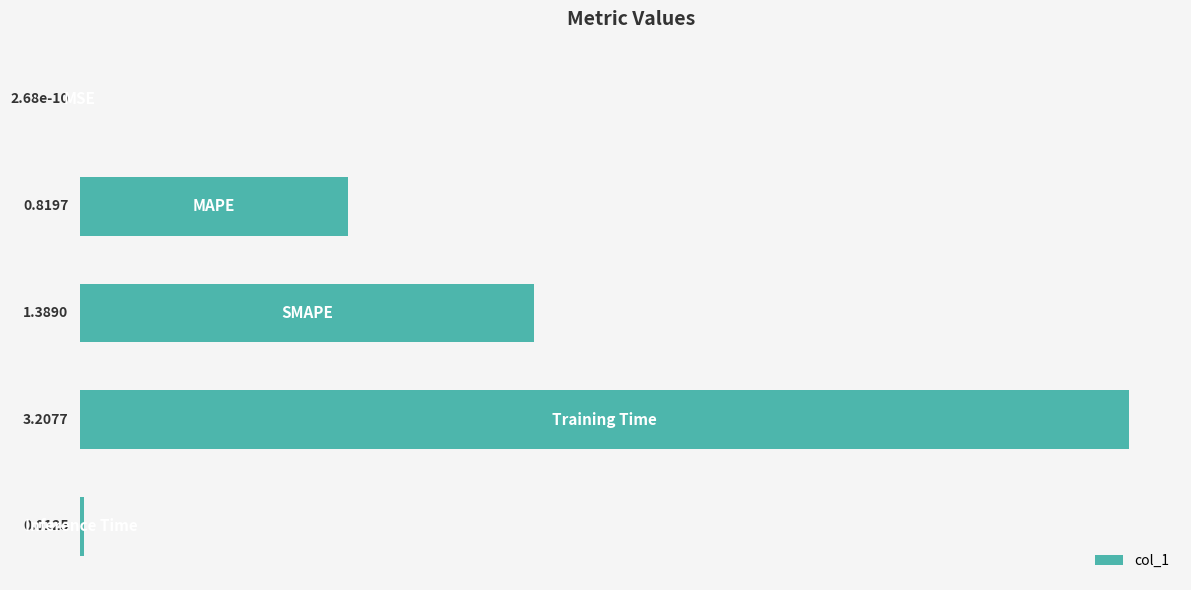

What is the sum of all values?

5.4